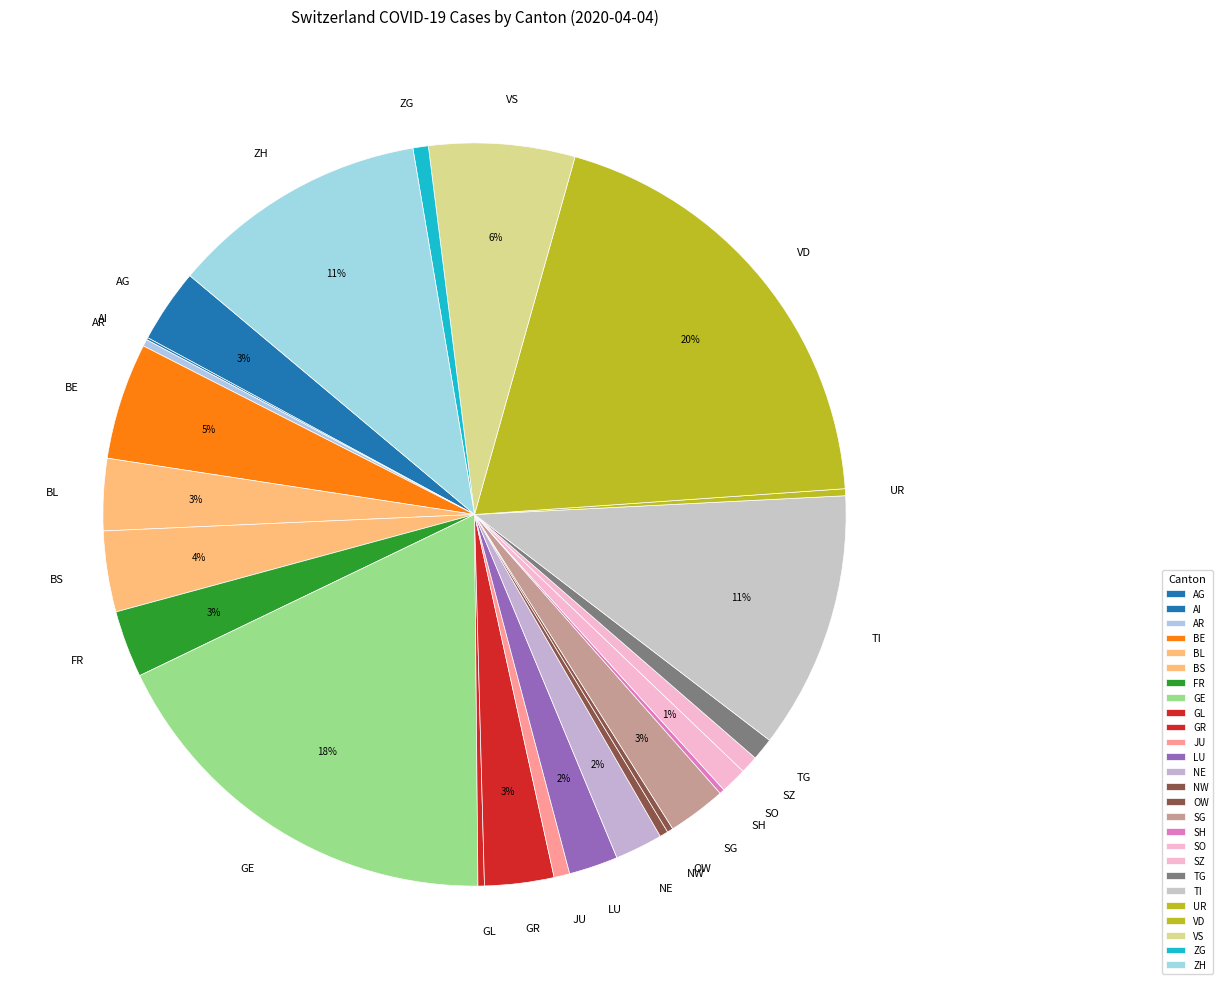

Is the sum of TG and FR greater than half?

No